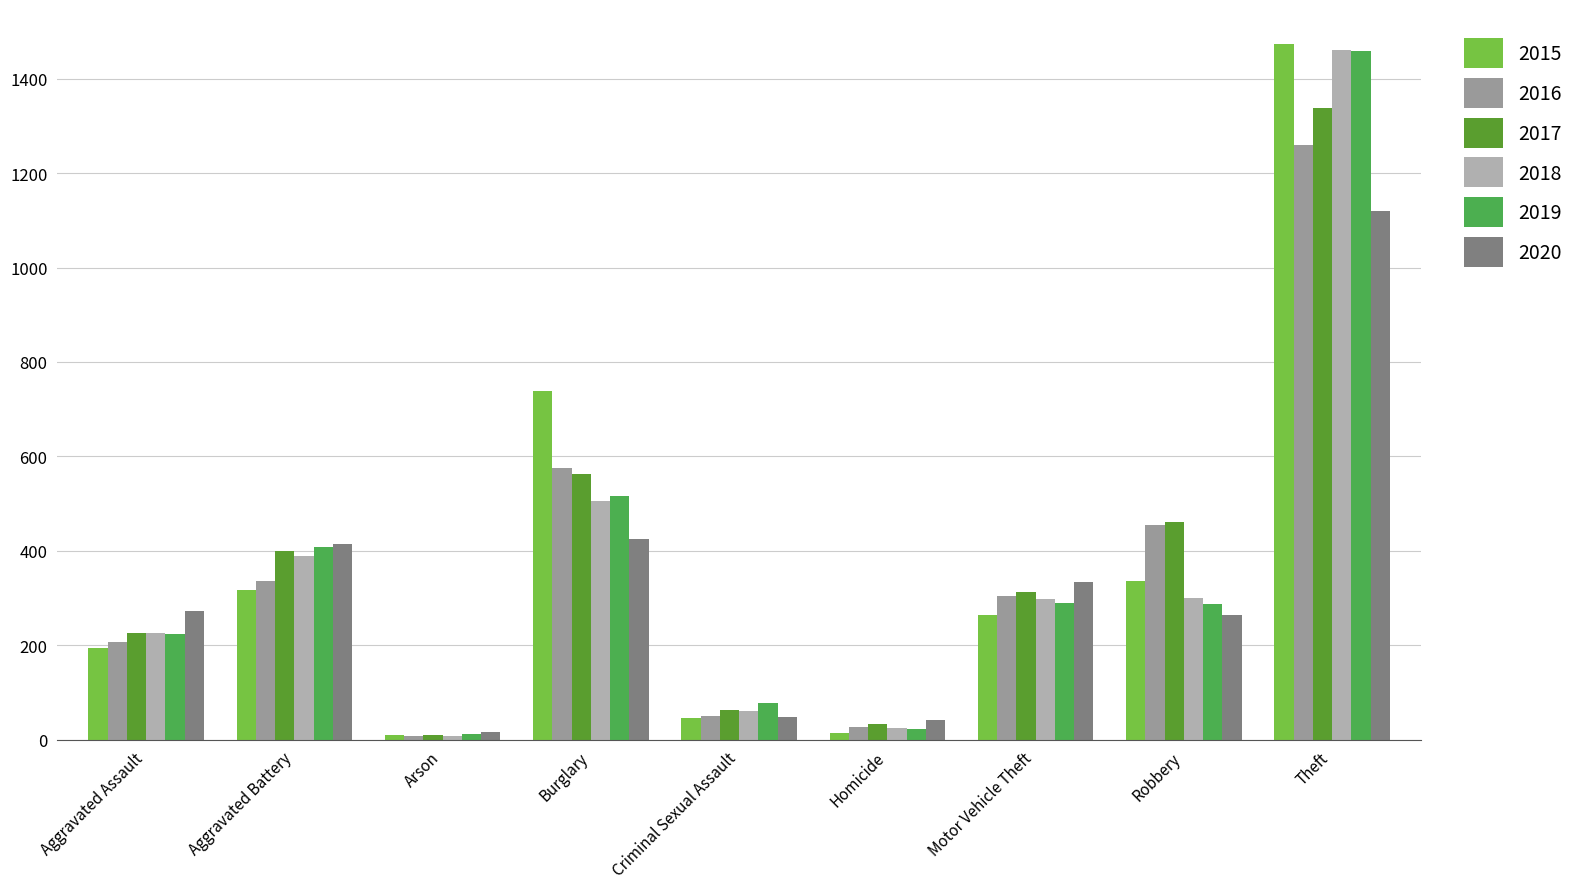

The 2016 series shows 576 at Burglary. True or false?

True